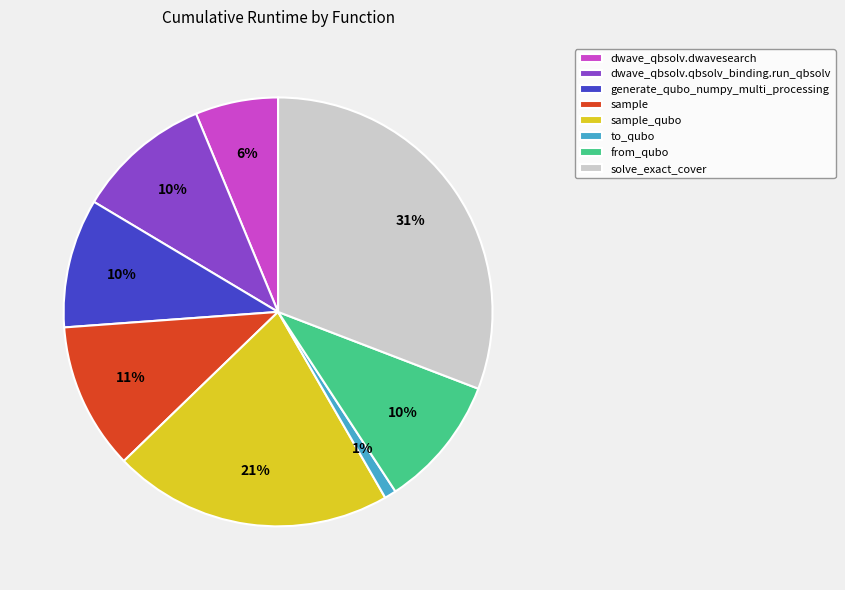

To the nearest percent, what percentage of the pie is from_qubo?

10%